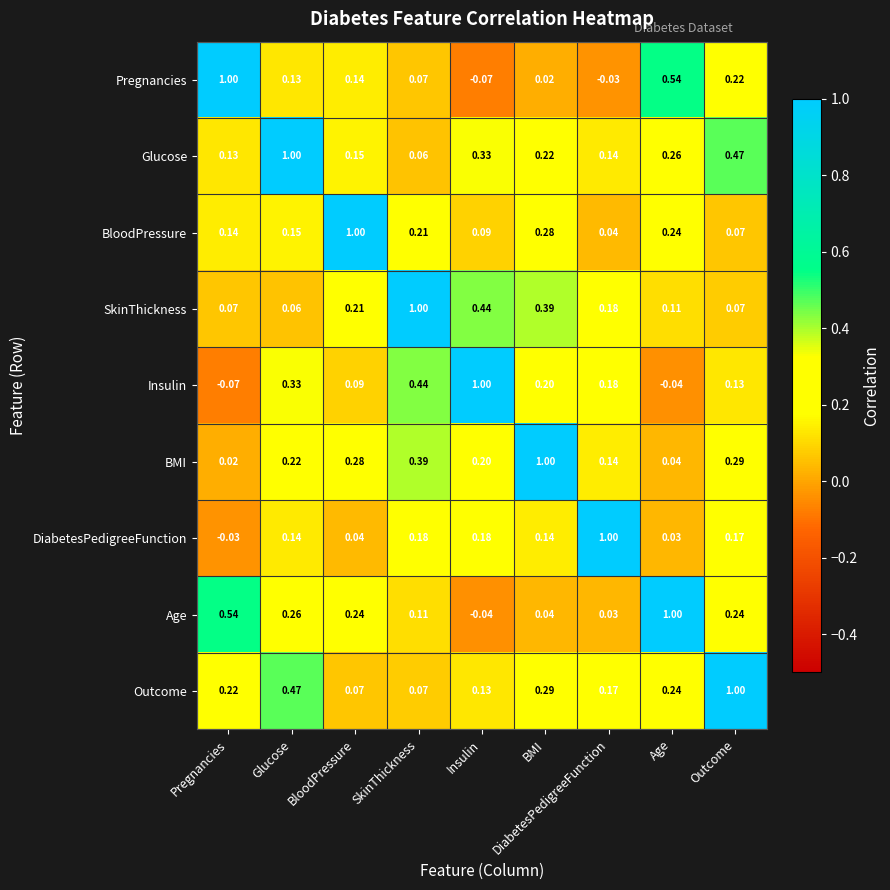

At which label does Pregnancies reach its peak?

Pregnancies